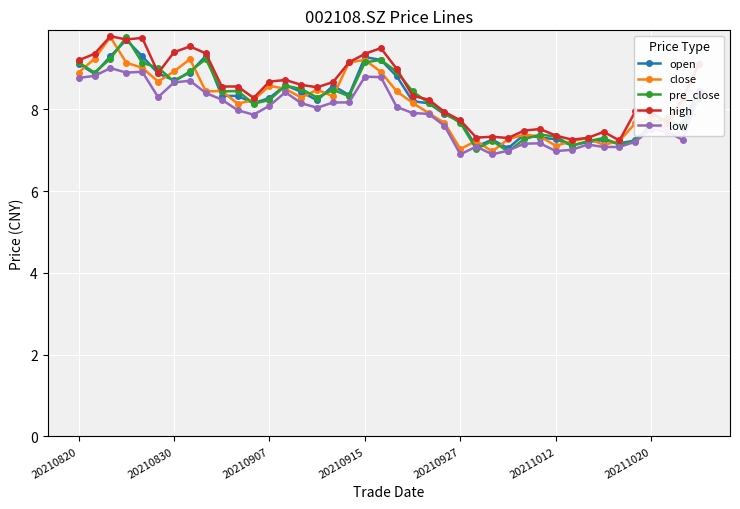

What is the value of the close point at the 29th from the left?

7.4